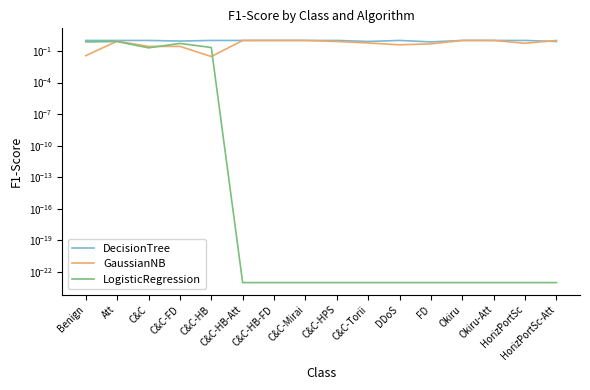

The value of LogisticRegression at C&C-HB is 0.2. True or false?

True